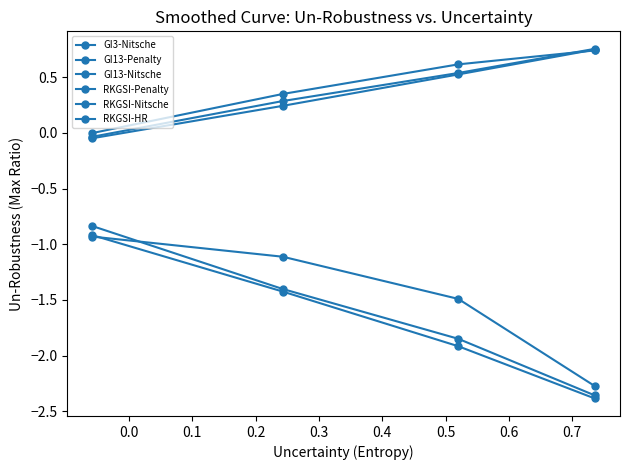

How many data points in RKGSI-Nitsche are less than -1?

3